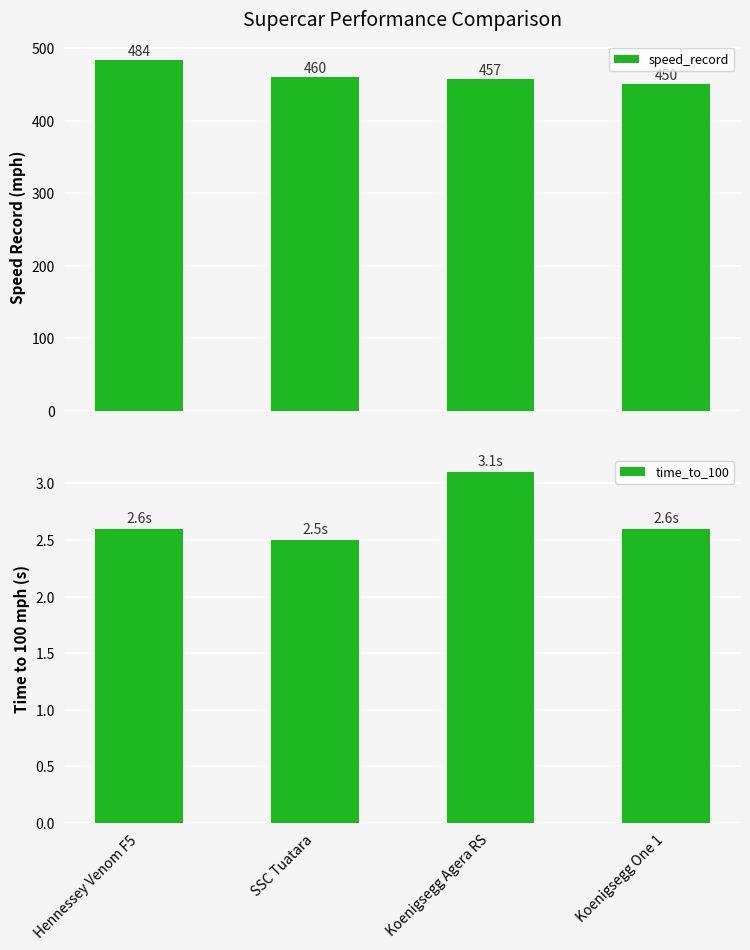

At which category is the sum across all series the highest?

Hennessey Venom F5